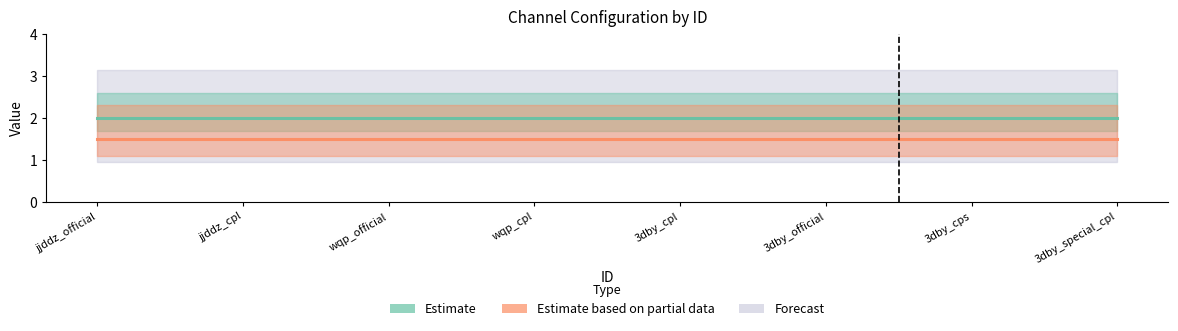

How many lines are shown in the chart?

2